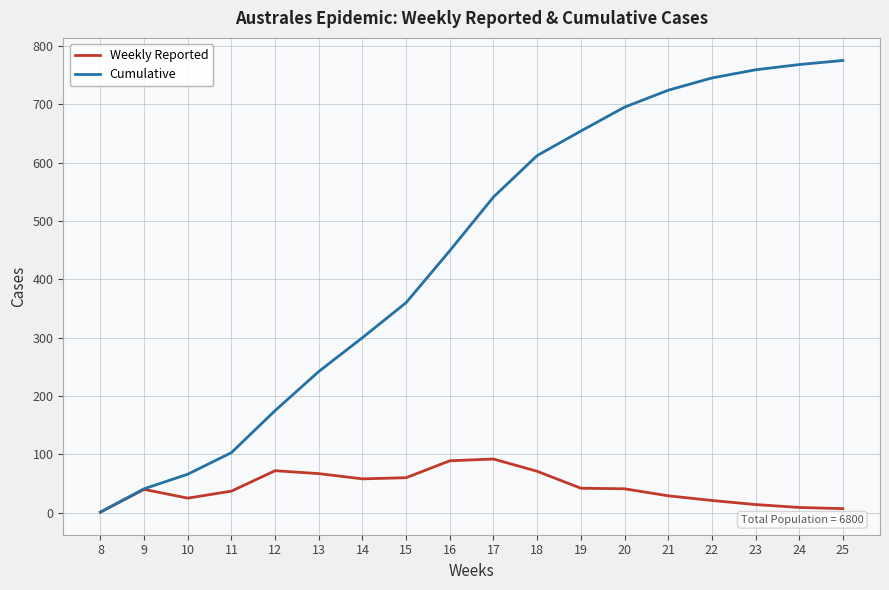

Which series changed the most between 9 and 12?

Cumulative